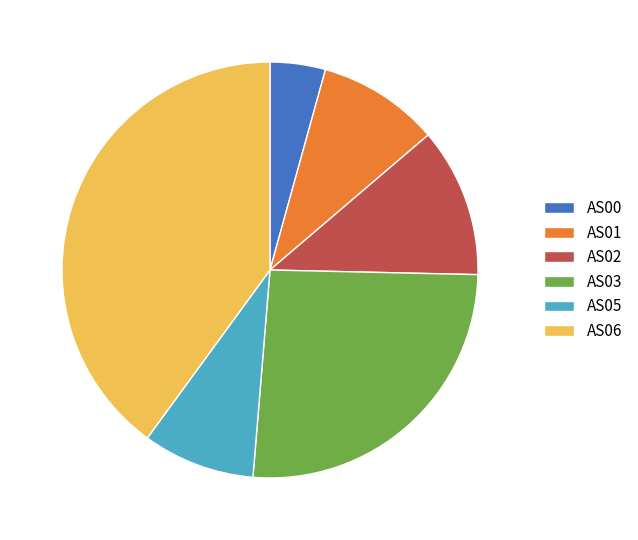

Do AS02 and AS01 together represent more than half of the pie?

No